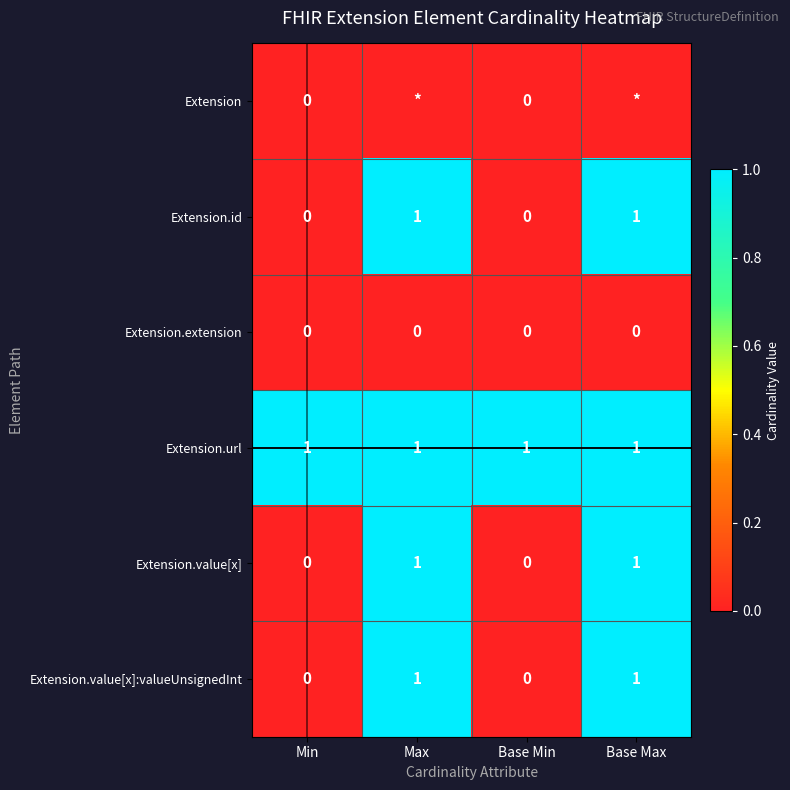

What is the difference between the highest and lowest values at Min?

1